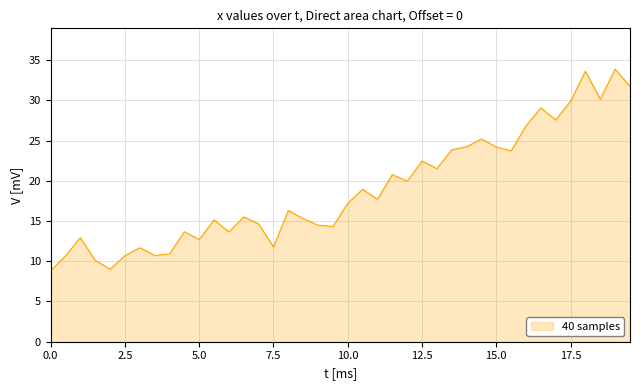

What is the difference between the maximum and minimum values?

25.0